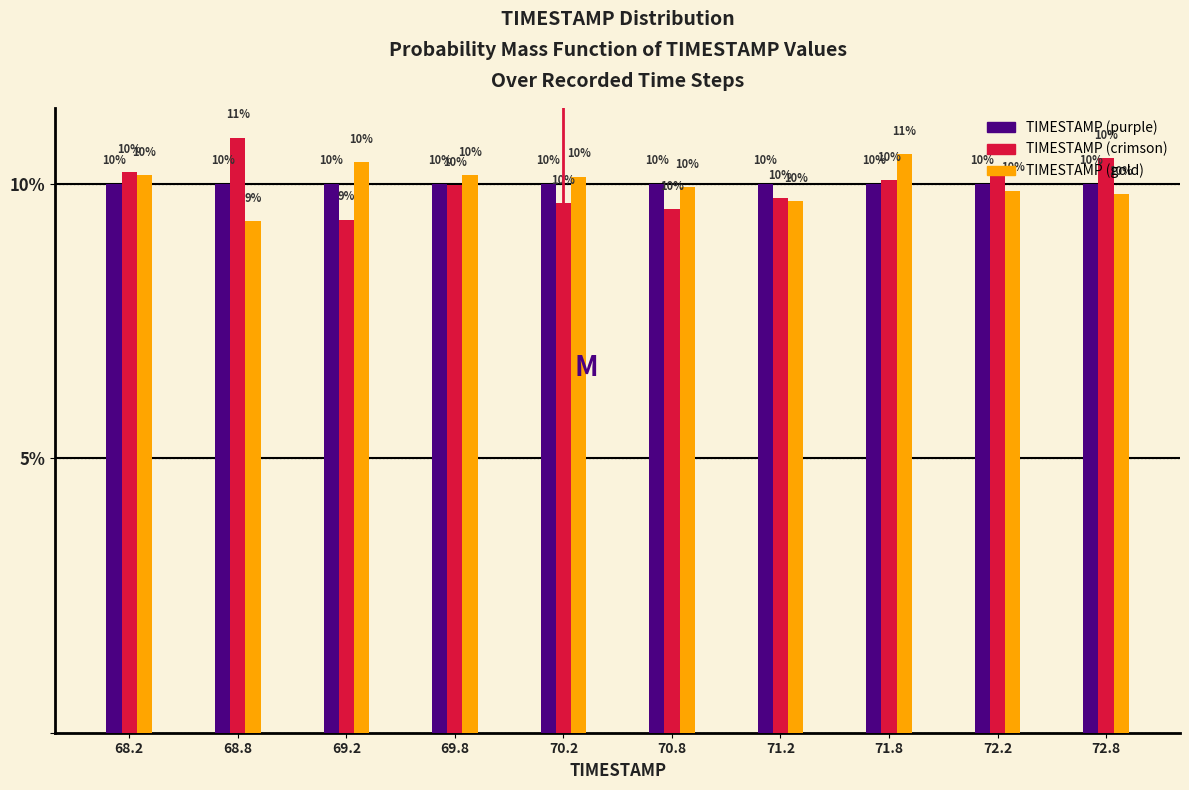

Which label corresponds to the largest value in the chart?

68.8